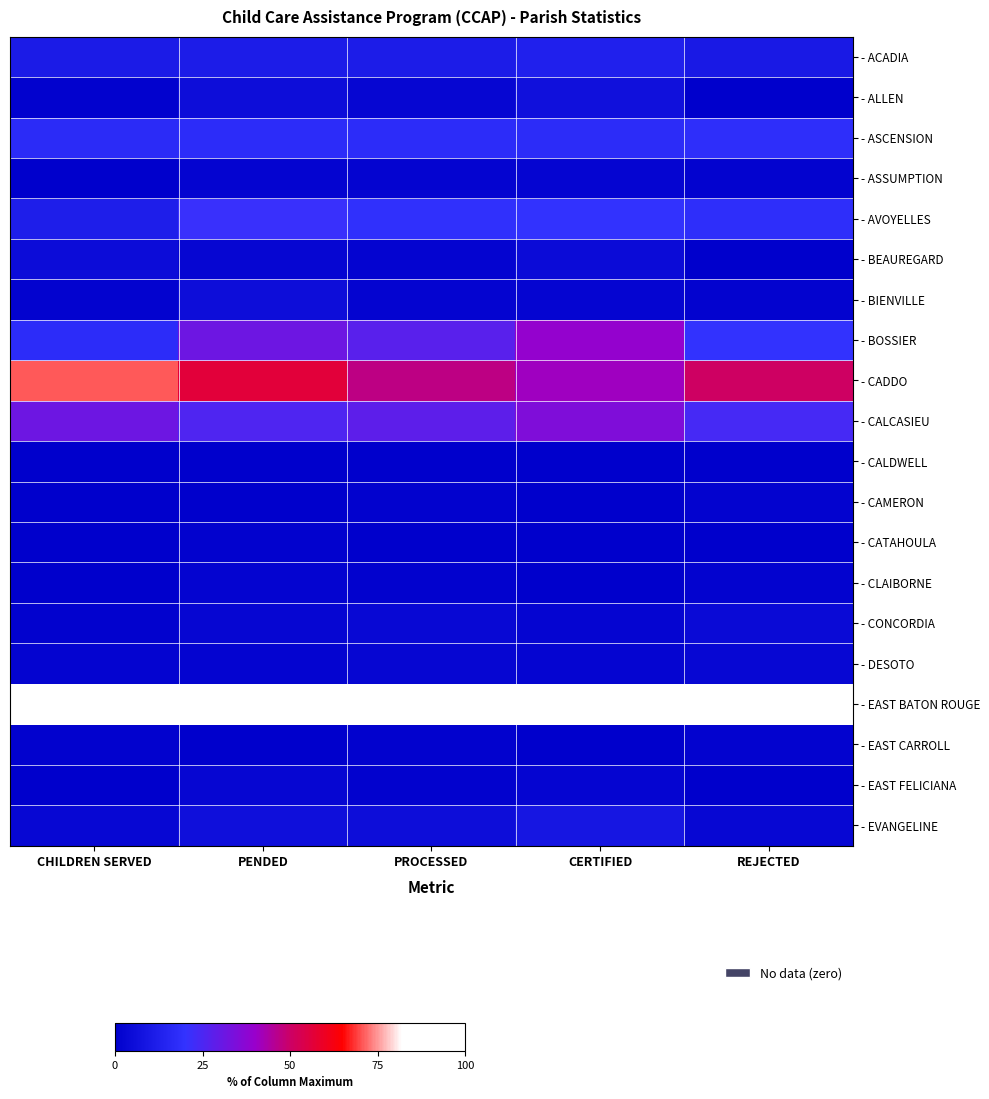

What is the total value across all series at CERTIFIED?

295.7